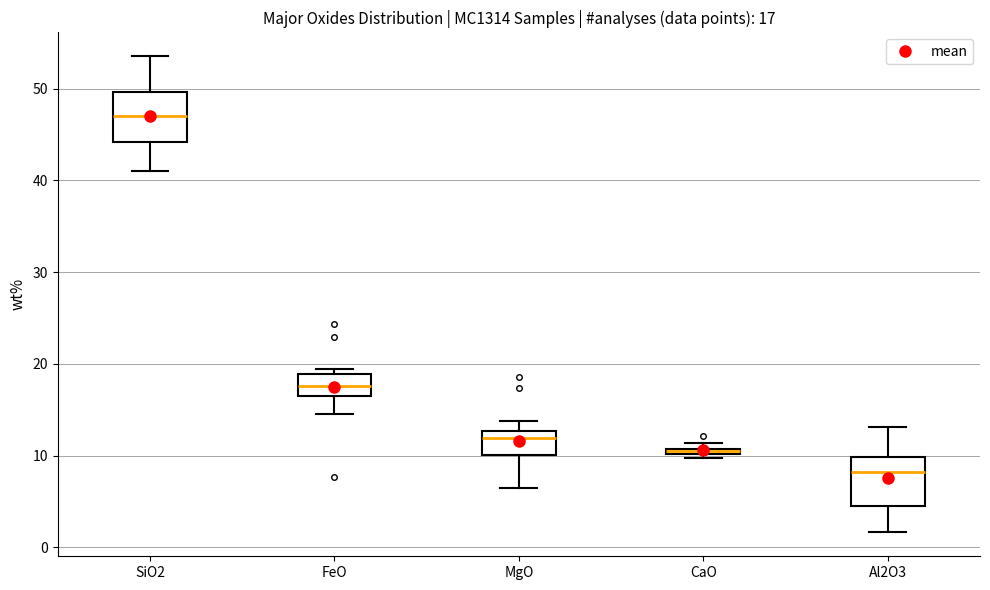

Which box's median line is the highest?

SiO2